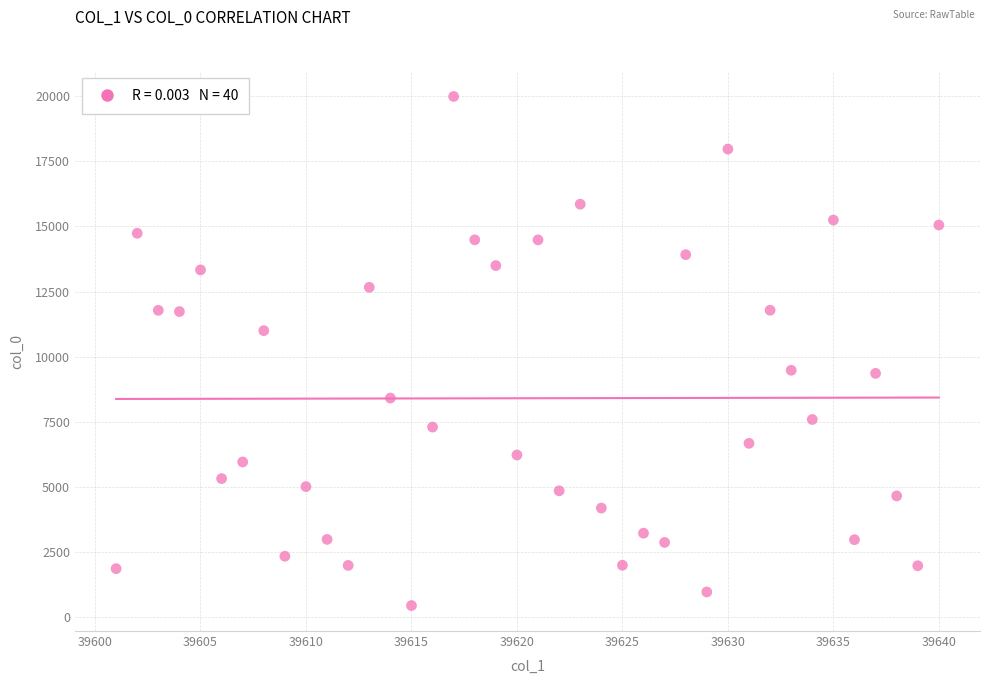

What is the range of X values (max minus min)?

39